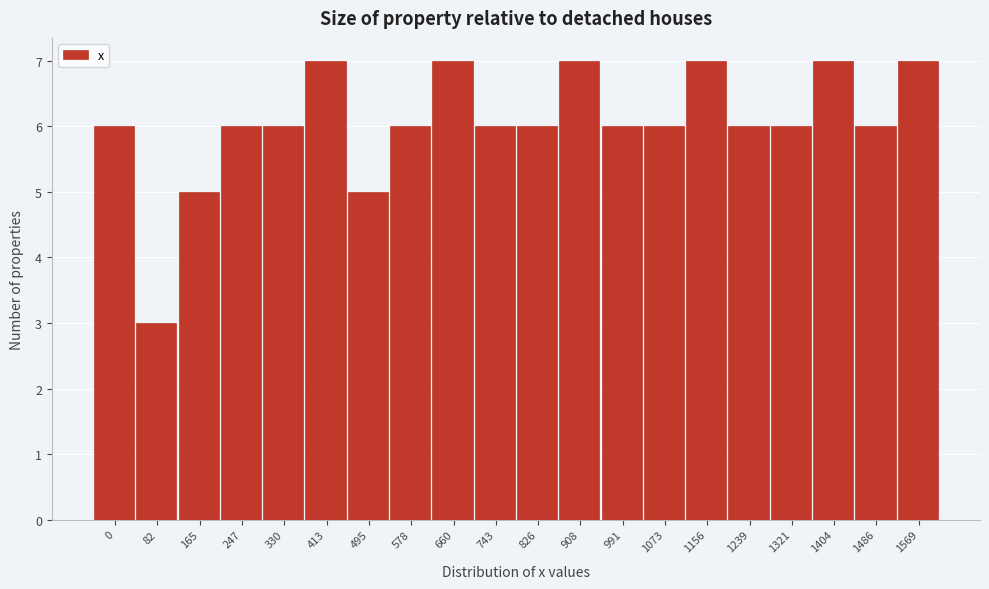

Reading left to right, extract all data points from this chart.

6	3	5	6	6	7	5	6	7	6	6	7	6	6	7	6	6	7	6	7